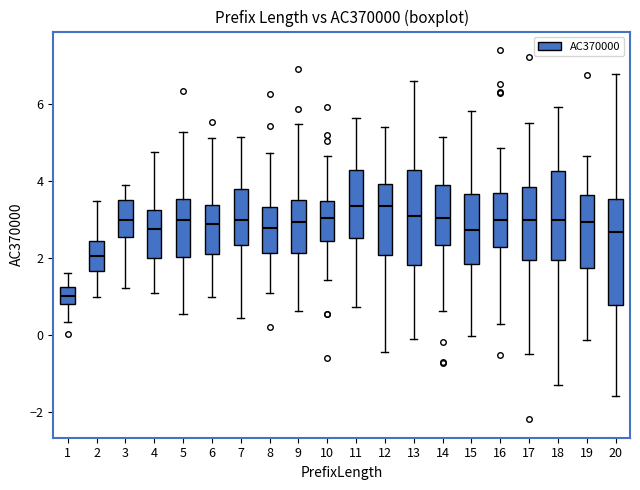

Reading left to right, transcribe this box plot: for each box, give where its median line is, the range the box spans, and where its two whiskers end, as read against the y-axis. The values are not printed on the chart, so give them approximately, as read against the axis.

1: median 1.0, box 0.8 to 1.2, whiskers 0.4 to 1.6
2: median 2.0, box 1.6 to 2.4, whiskers 1.0 to 3.4
3: median 3.0, box 2.6 to 3.6, whiskers 1.2 to 4.0
4: median 2.8, box 2.0 to 3.2, whiskers 1.0 to 4.8
5: median 3.0, box 2.0 to 3.6, whiskers 0.6 to 5.2
6: median 2.8, box 2.2 to 3.4, whiskers 1.0 to 5.2
7: median 3.0, box 2.4 to 3.8, whiskers 0.4 to 5.2
8: median 2.8, box 2.2 to 3.4, whiskers 1.0 to 4.8
9: median 3.0, box 2.2 to 3.6, whiskers 0.6 to 5.4
10: median 3.0, box 2.4 to 3.4, whiskers 1.4 to 4.6
11: median 3.4, box 2.6 to 4.2, whiskers 0.8 to 5.6
12: median 3.4, box 2.0 to 4.0, whiskers -0.4 to 5.4
13: median 3.0, box 1.8 to 4.4, whiskers -0.2 to 6.6
14: median 3.0, box 2.4 to 4.0, whiskers 0.6 to 5.2
15: median 2.8, box 1.8 to 3.6, whiskers 0.0 to 5.8
16: median 3.0, box 2.2 to 3.8, whiskers 0.2 to 4.8
17: median 3.0, box 2.0 to 3.8, whiskers -0.4 to 5.6
18: median 3.0, box 2.0 to 4.2, whiskers -1.4 to 6.0
19: median 3.0, box 1.8 to 3.6, whiskers -0.2 to 4.6
20: median 2.6, box 0.8 to 3.6, whiskers -1.6 to 6.8